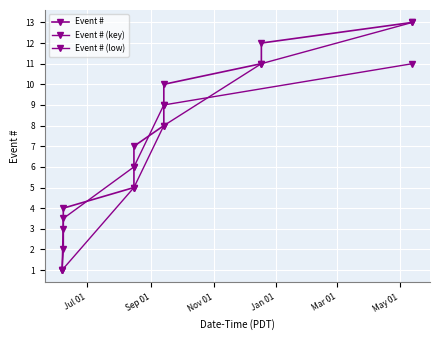

What is the label of the 1st point from the left?

2024-06-06 08:00:00